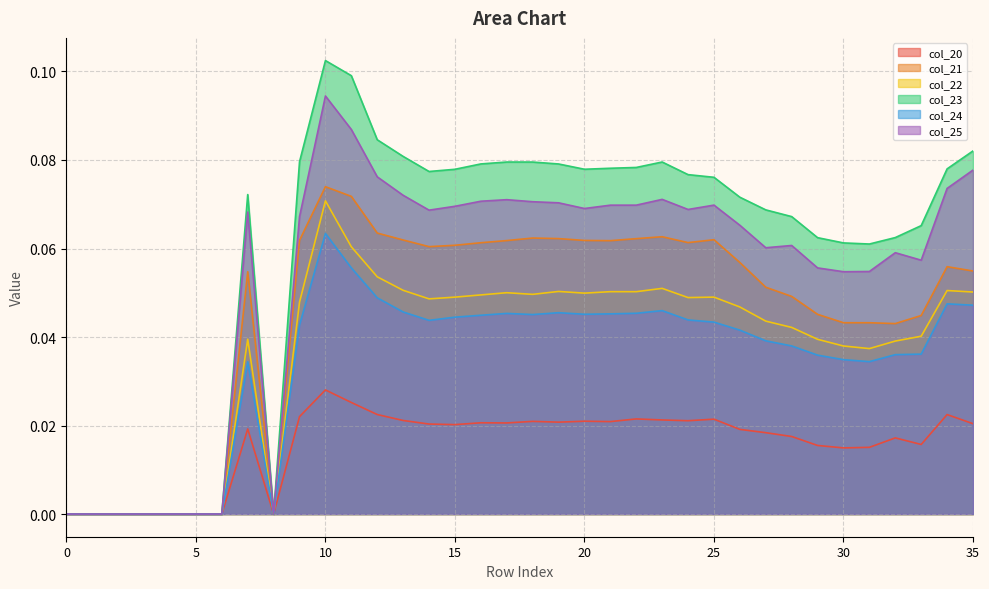

What is the sum of all col_25 values?

1.9